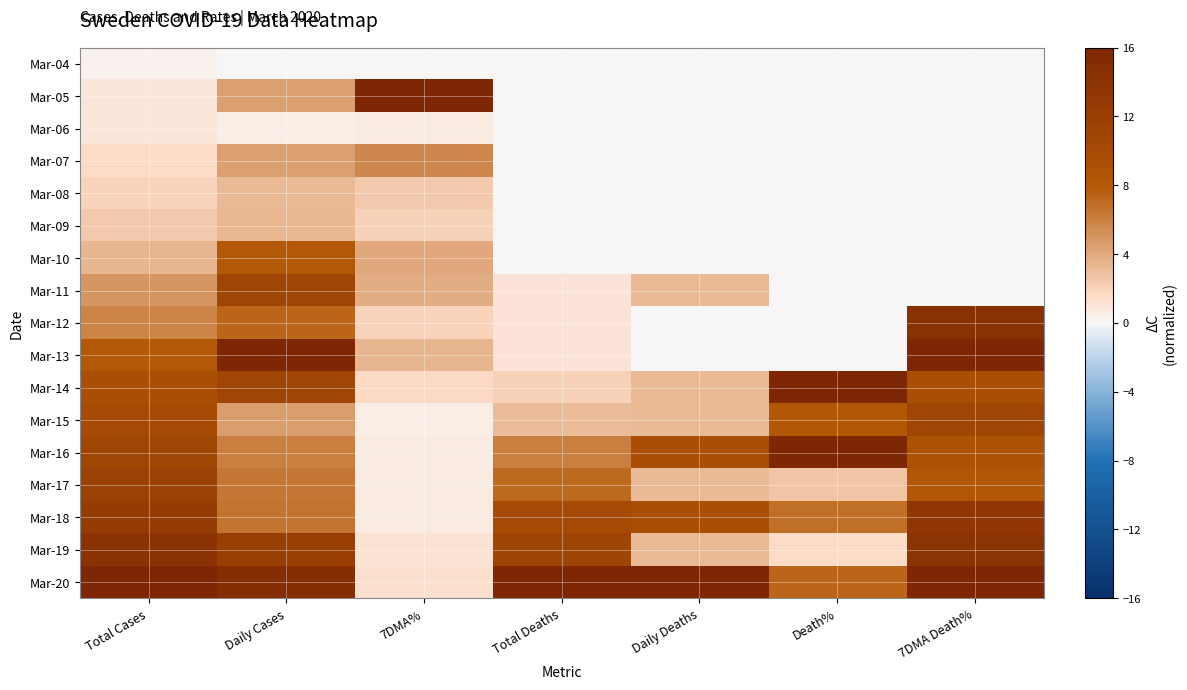

At how many categories does at least one series exceed 1?

7